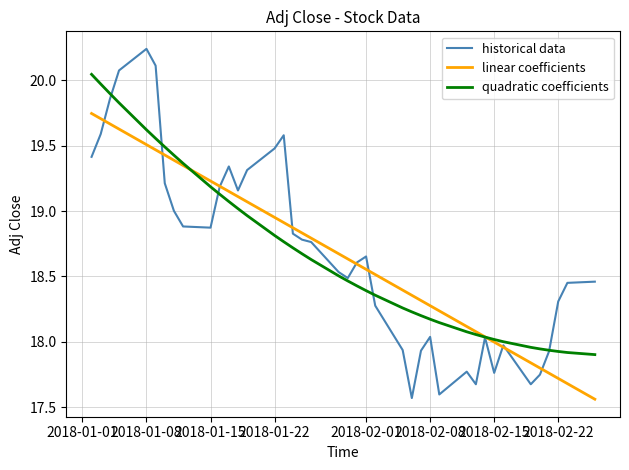

Which series has the widest spread of values?

historical data